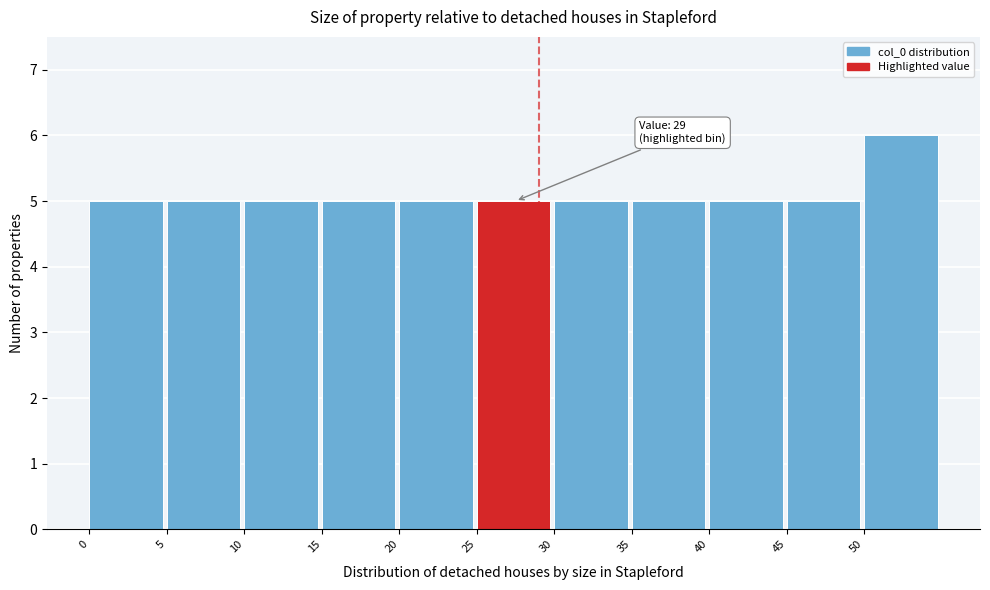

Over which range of the x-axis is the bar tallest?

50 to 55